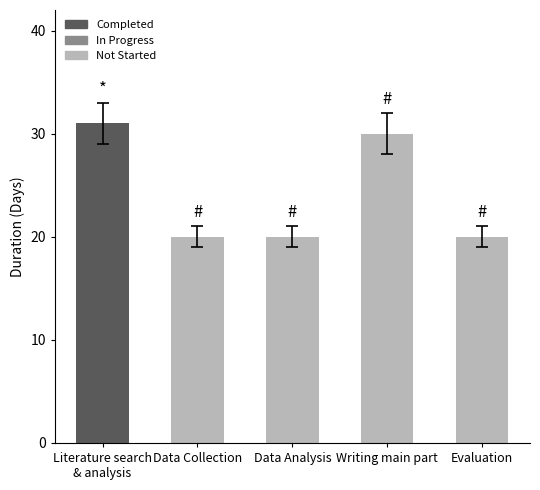

What is the value of the 1st bar from the left?

31